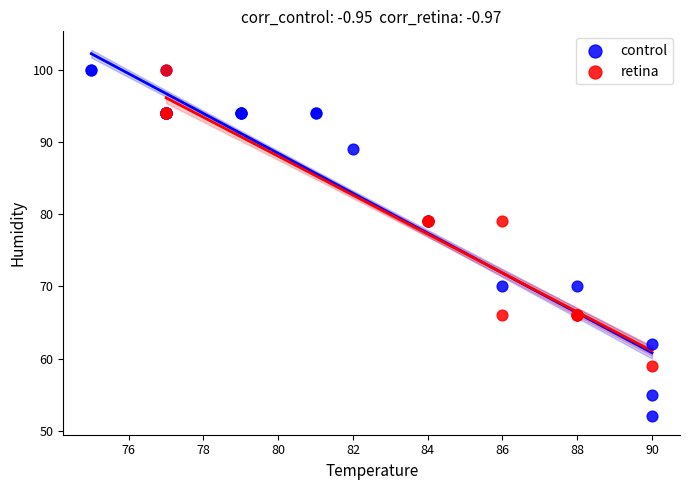

Which series has the largest Y range (max minus min)?

control